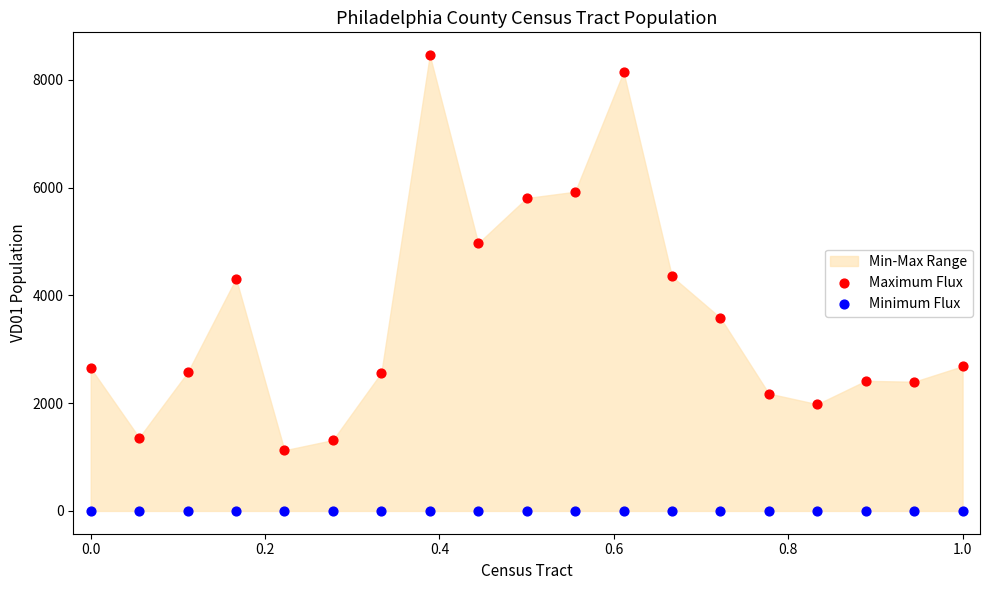

In the Maximum Flux series, what Y value is closest to 4793?

4969